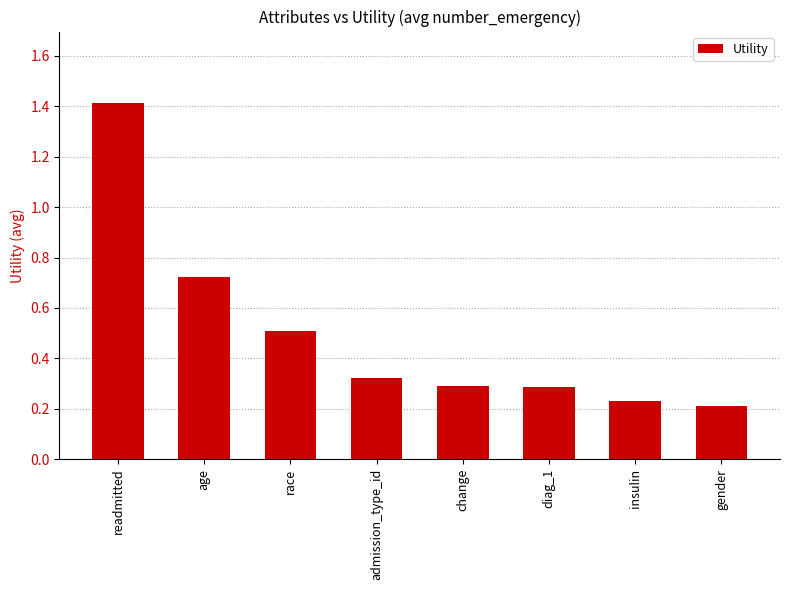

What is the label of the 5th bar from the left?

change